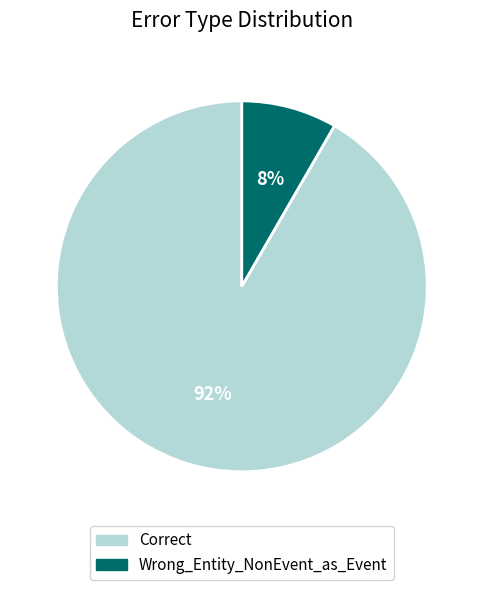

Combined, do Wrong_Entity_NonEvent_as_Event and Correct account for over 50%?

Yes